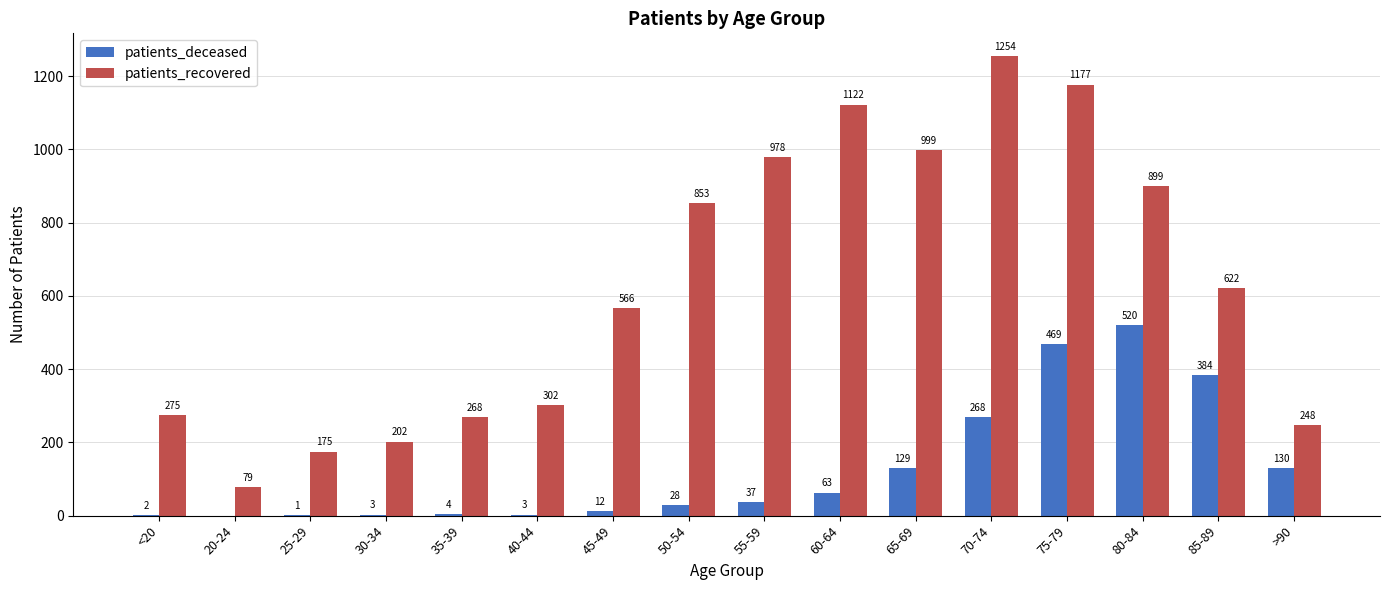

What is the sum of all patients_deceased values?

2053